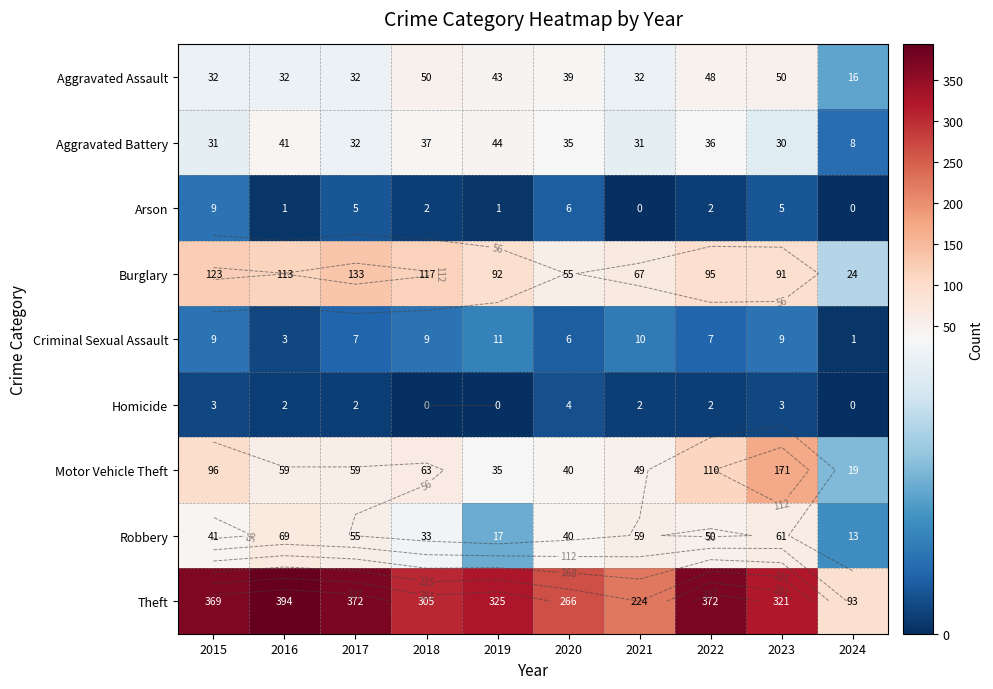

How many data points in Burglary are above 95?

4